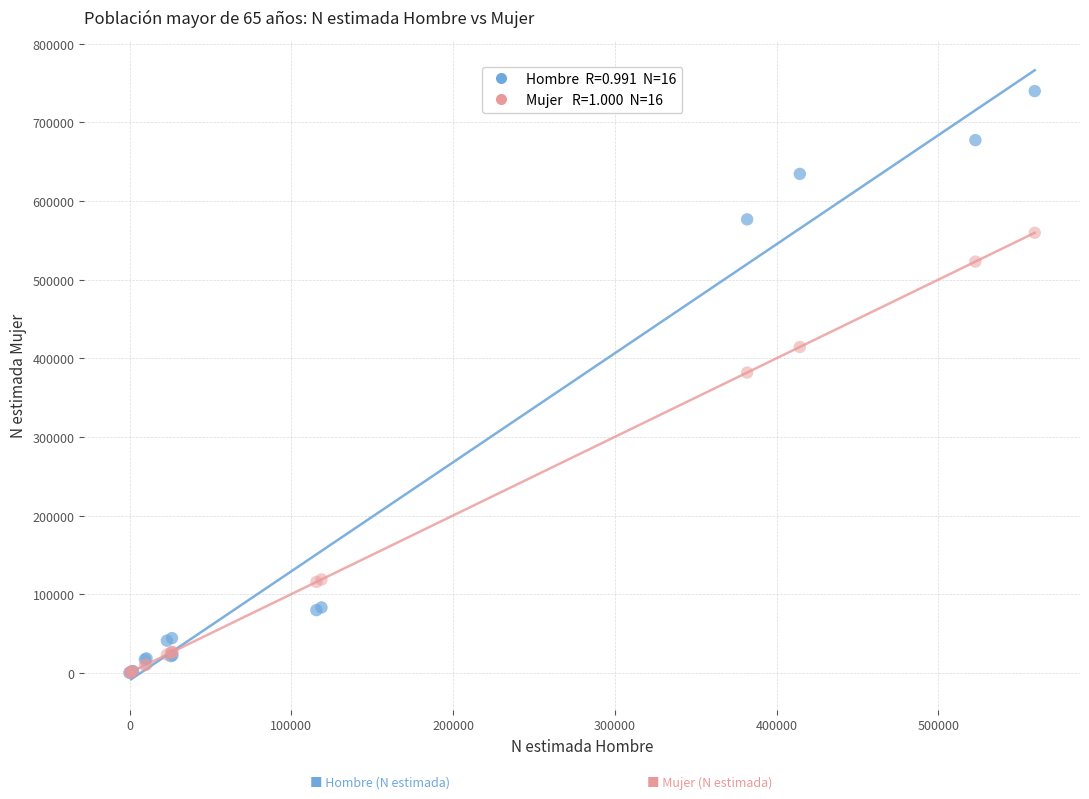

Across all series, what Y value is closest to 369932?

381825